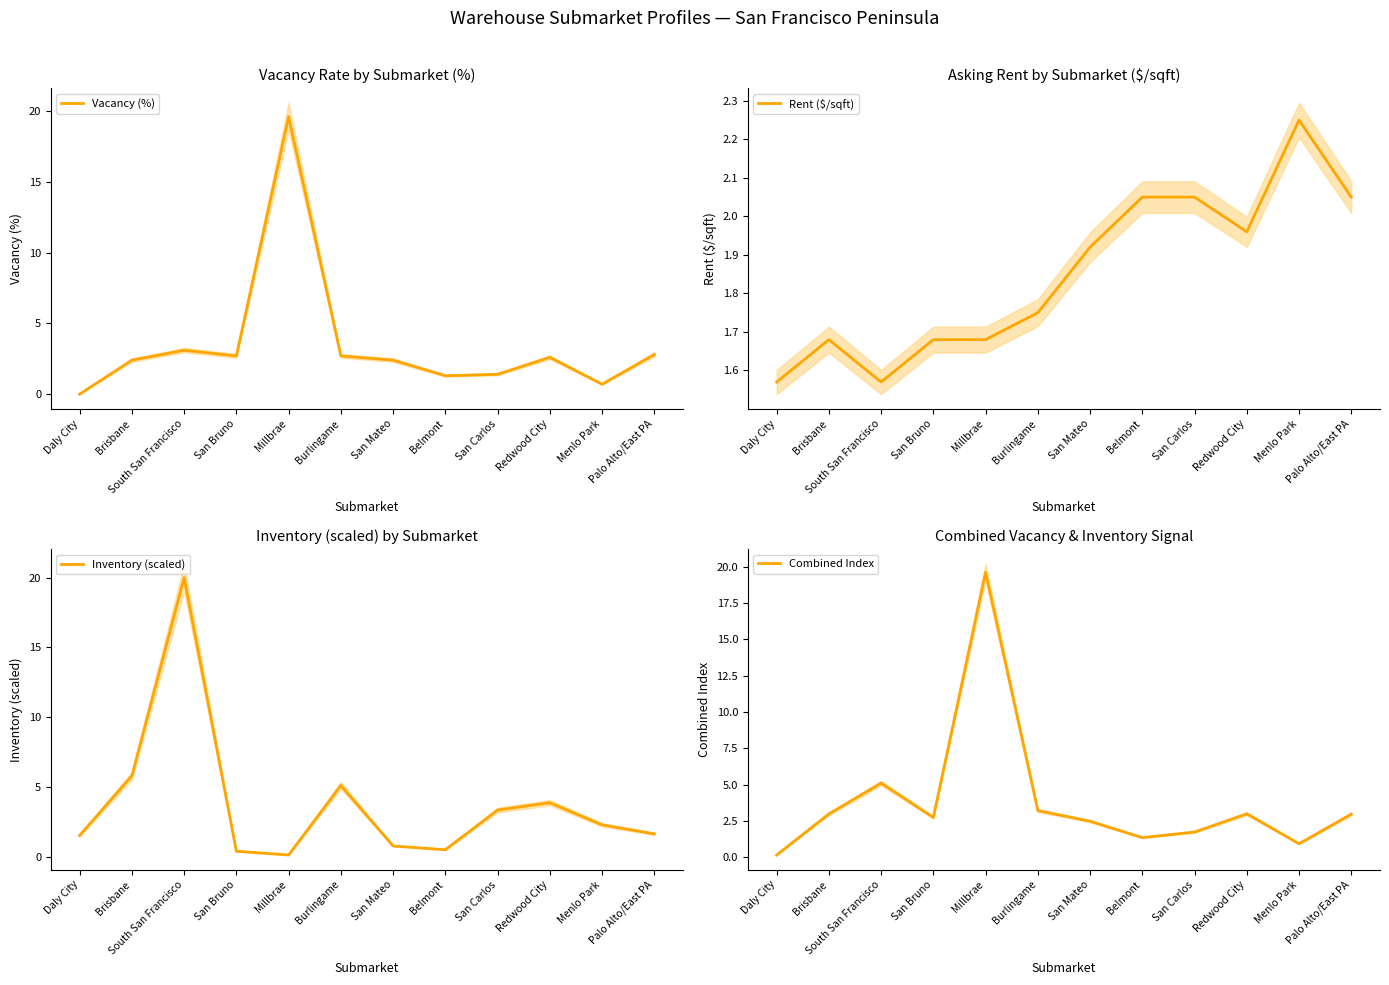

At which label is Rent ($/sqft) closest to 1?

Daly City